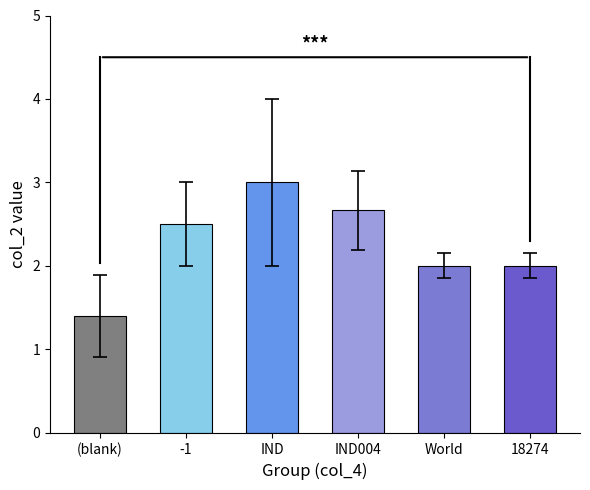

What value does the data have at IND?

3.0